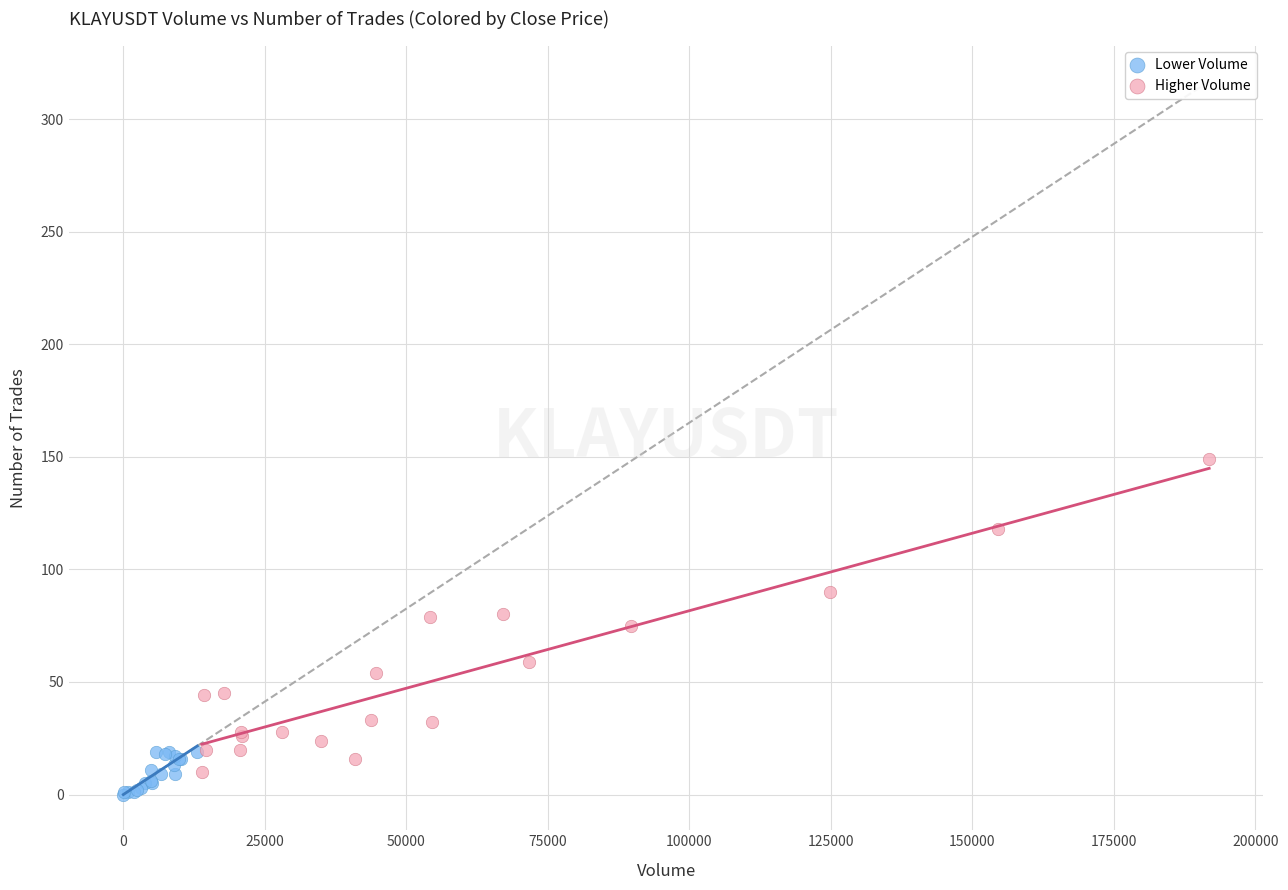

Which series contains the highest Y value?

Higher Volume